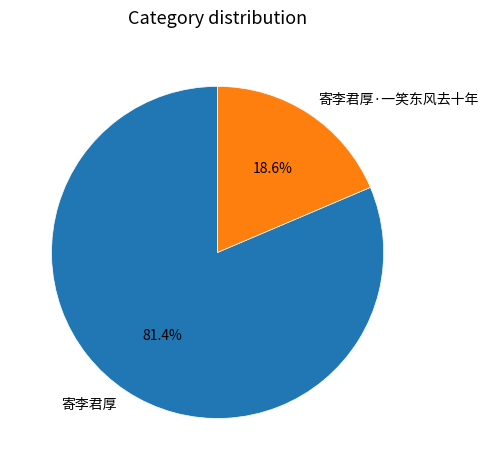

How many slices are in this pie chart?

2